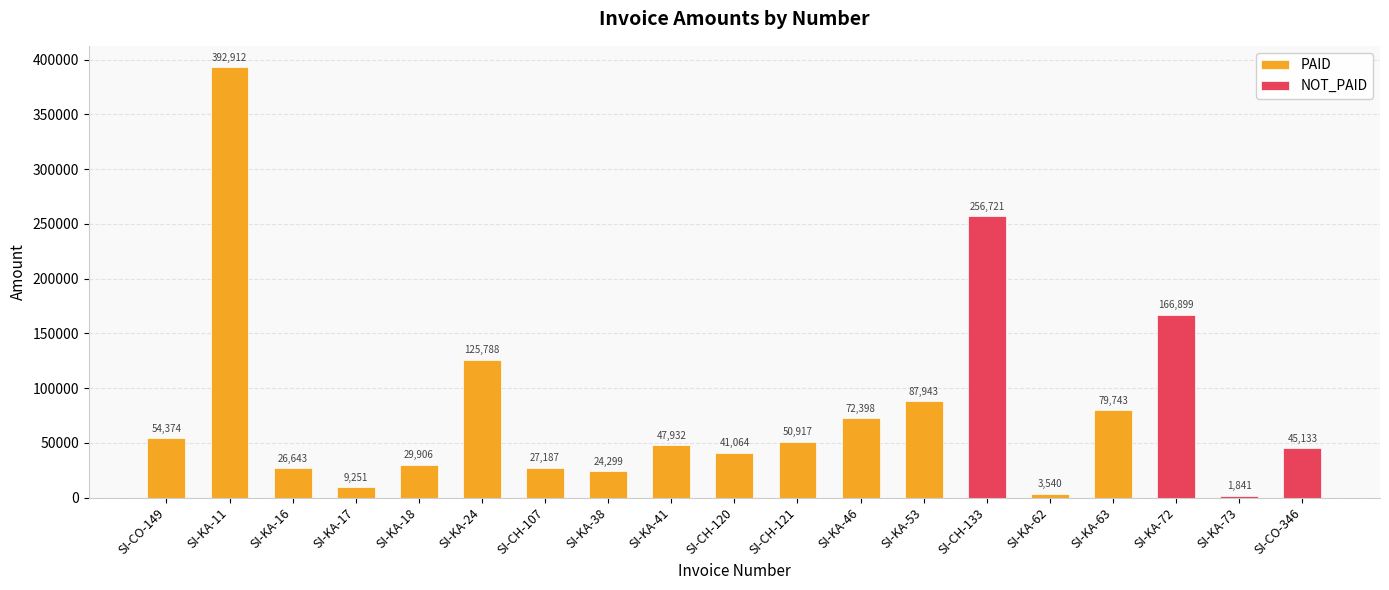

What is the sum of all values?

1544490.4